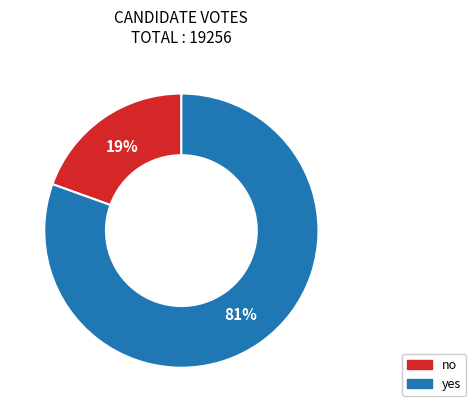

Rank the categories by value from lowest to highest.

no, yes